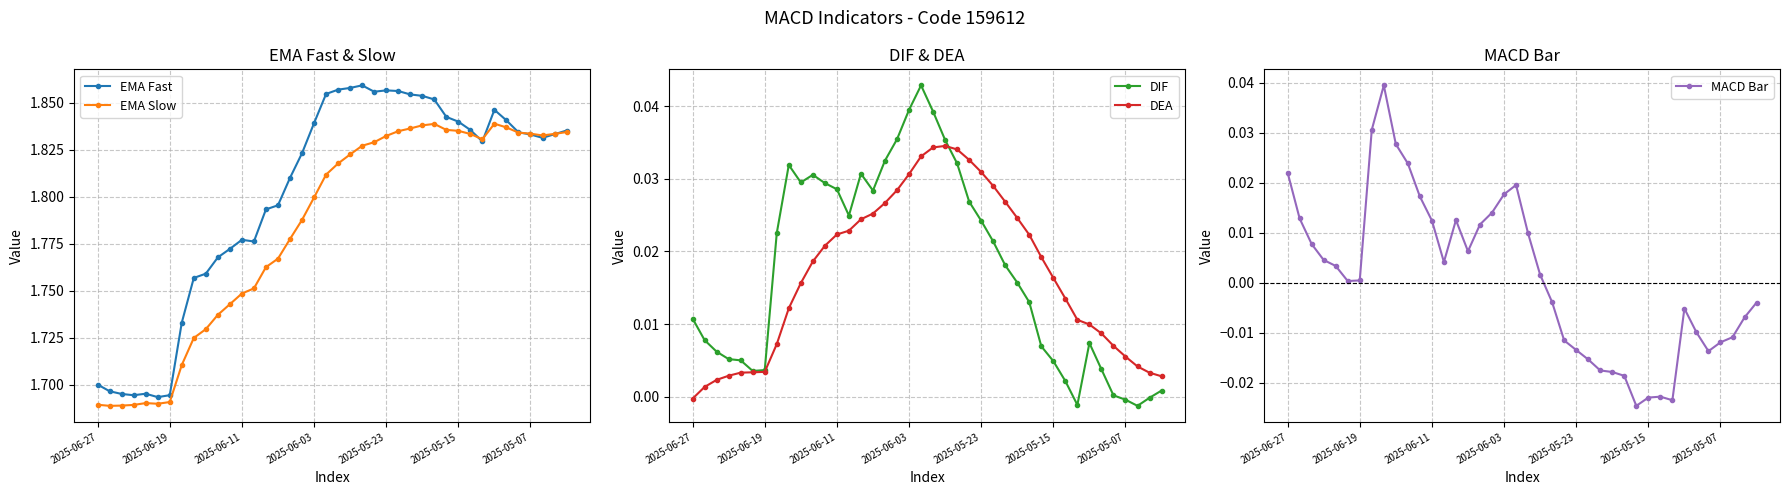

How many times do DEA and DIF cross each other?

1